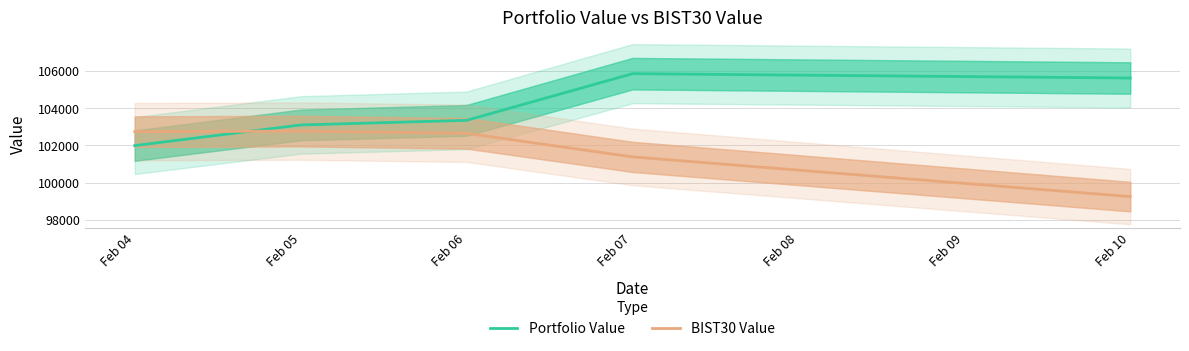

Which series has the widest spread of values?

Portfolio Value